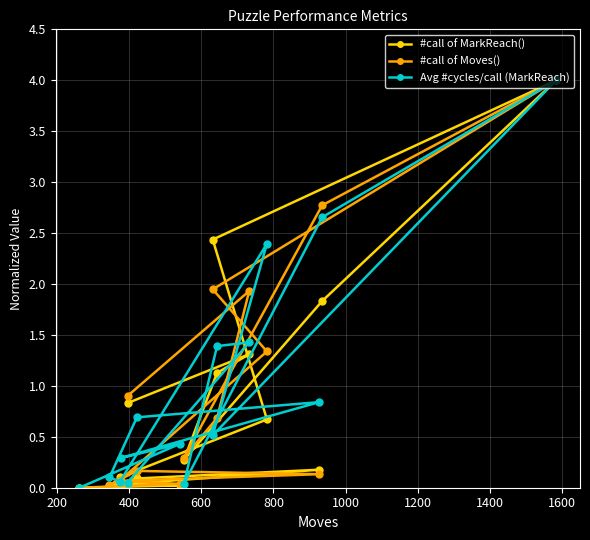

At how many categories does at least one series exceed 1?

6